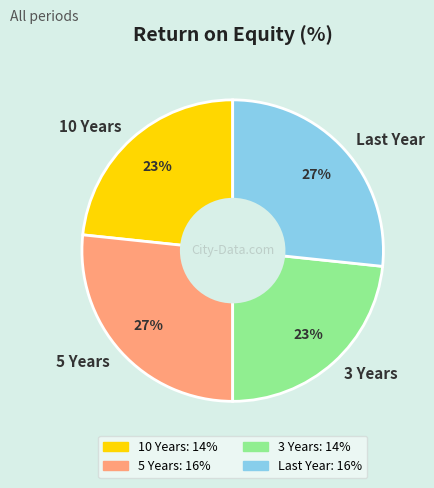

What percentage is the 3 Years slice, to the nearest percent?

23%